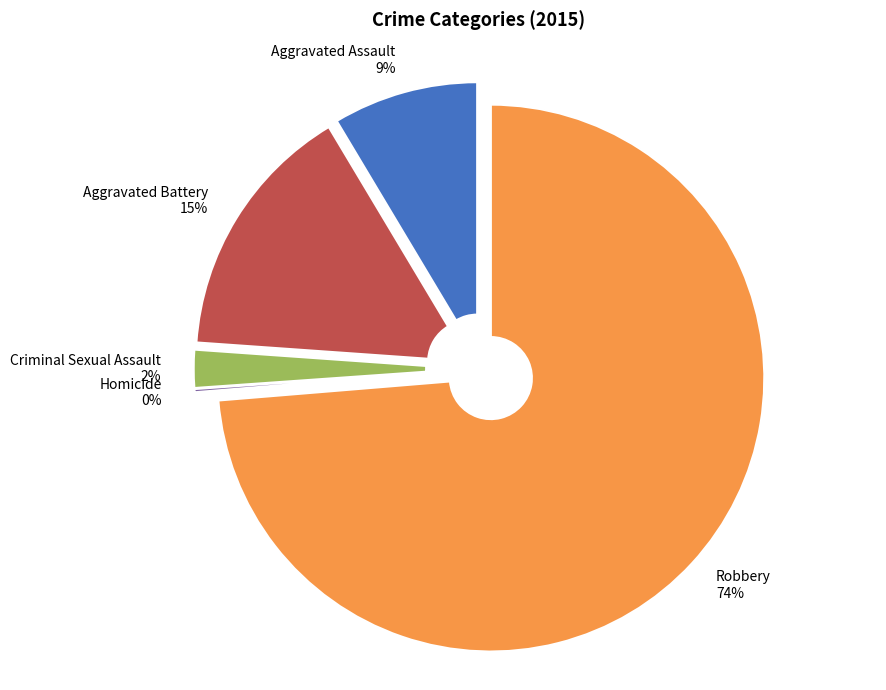

Which category has the smallest portion of the pie?

Homicide